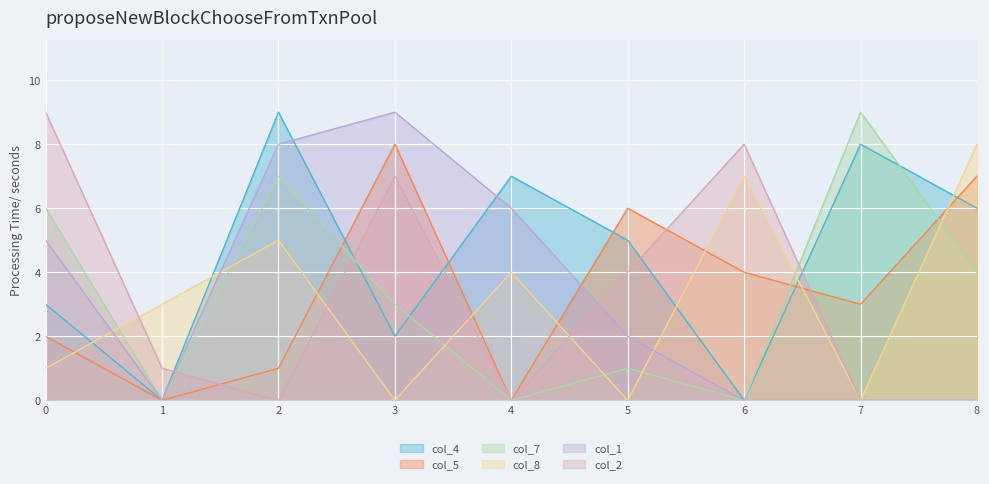

Rank the series at 7 from lowest to highest value.

col_8, col_1, col_2, col_5, col_4, col_7